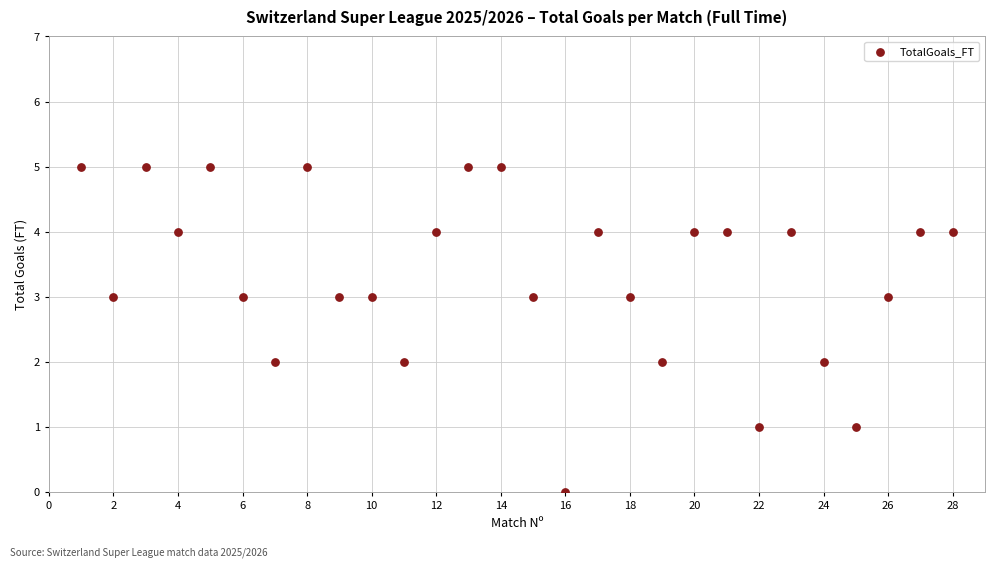

What is the range of X values (max minus min)?

27